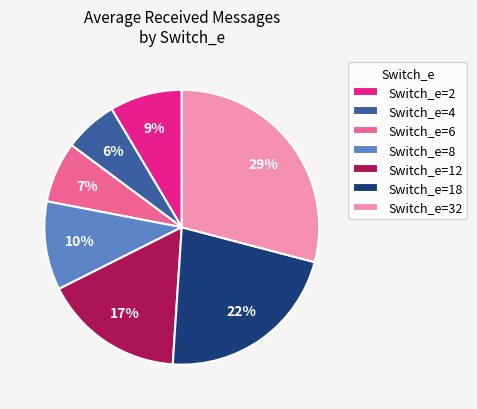

To the nearest percent, what is the average slice percentage?

14%